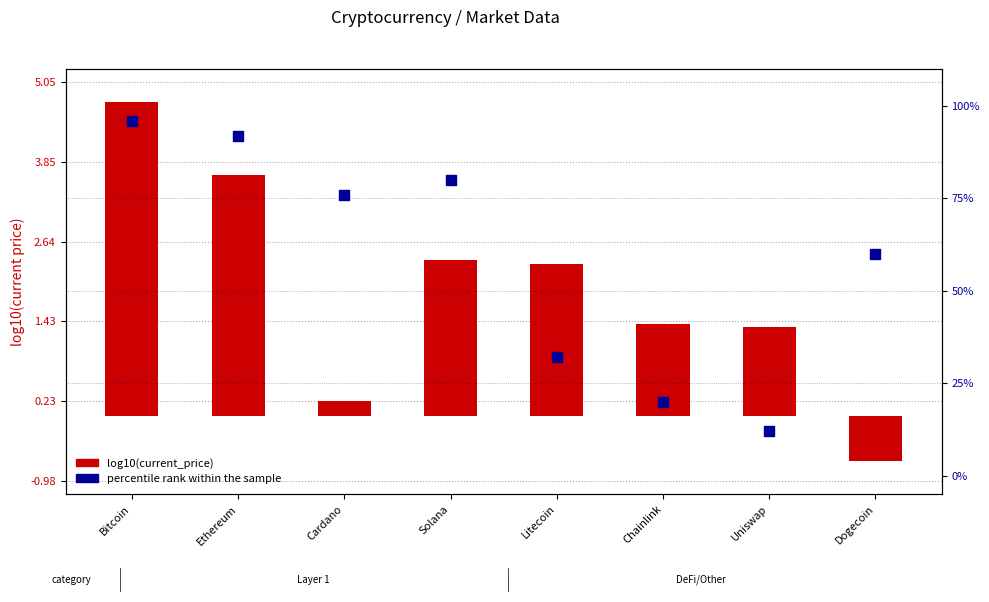

Which series reaches the maximum Y coordinate?

percentile rank within sample